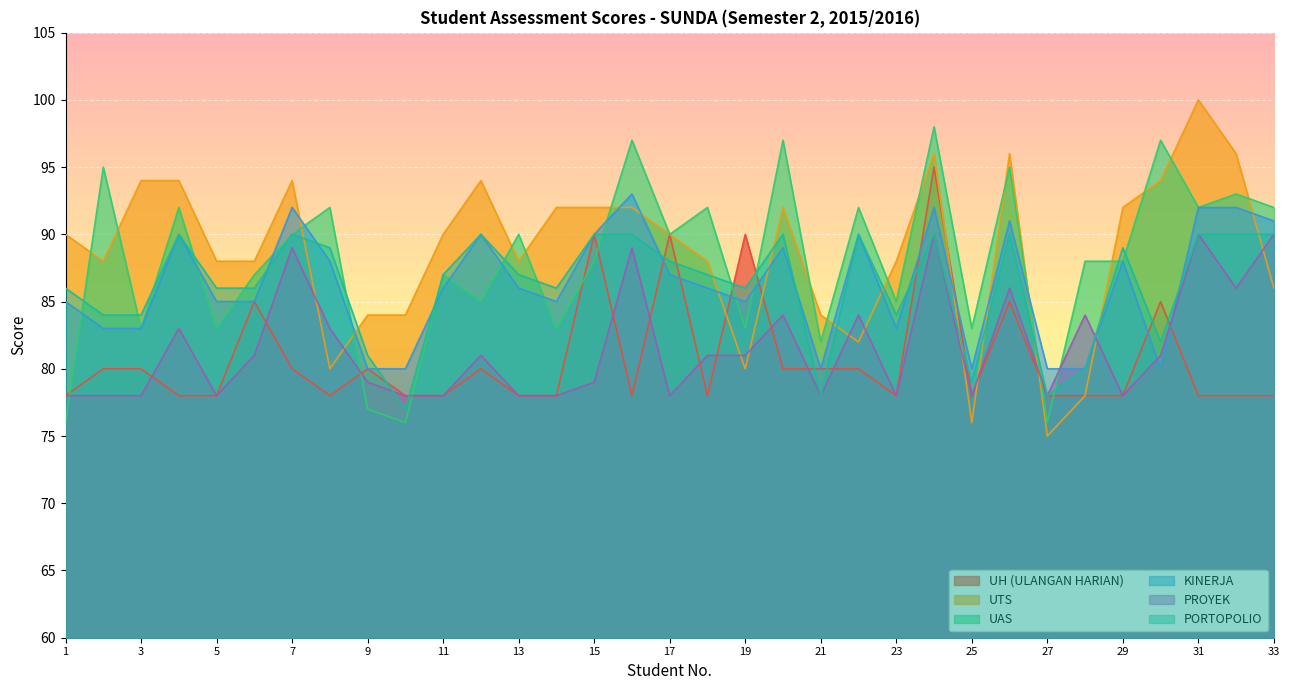

What is the difference between the maximum and minimum values in the UH (ULANGAN HARIAN) series?

17